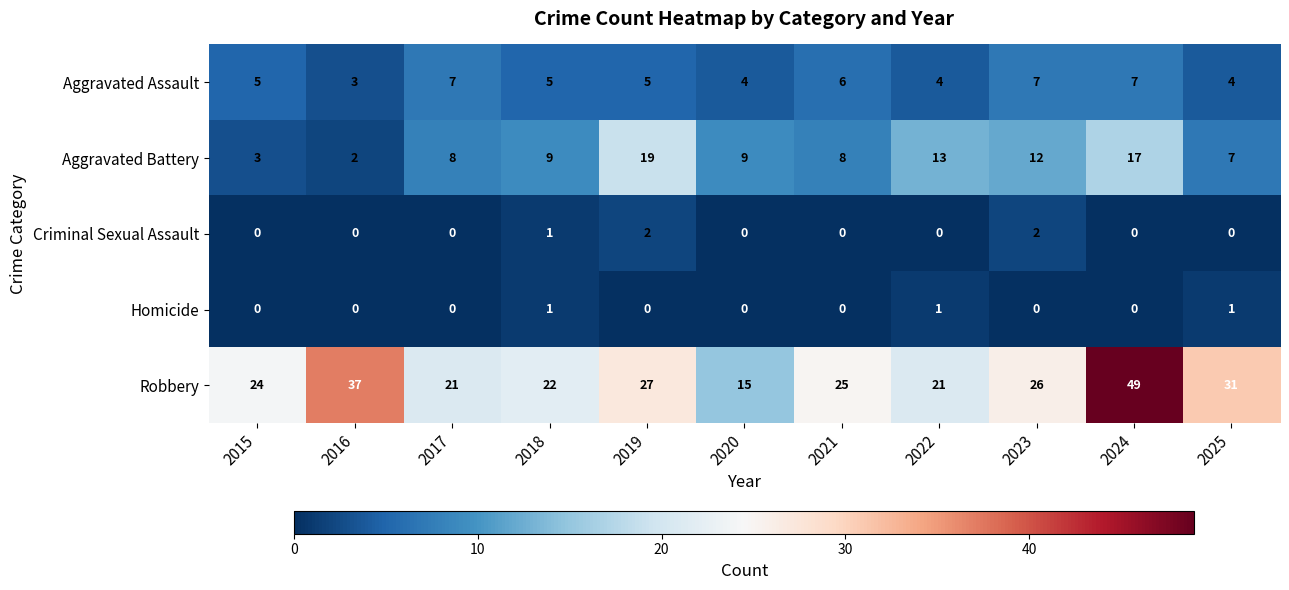

What value does the Aggravated Assault series have at 2020?

4